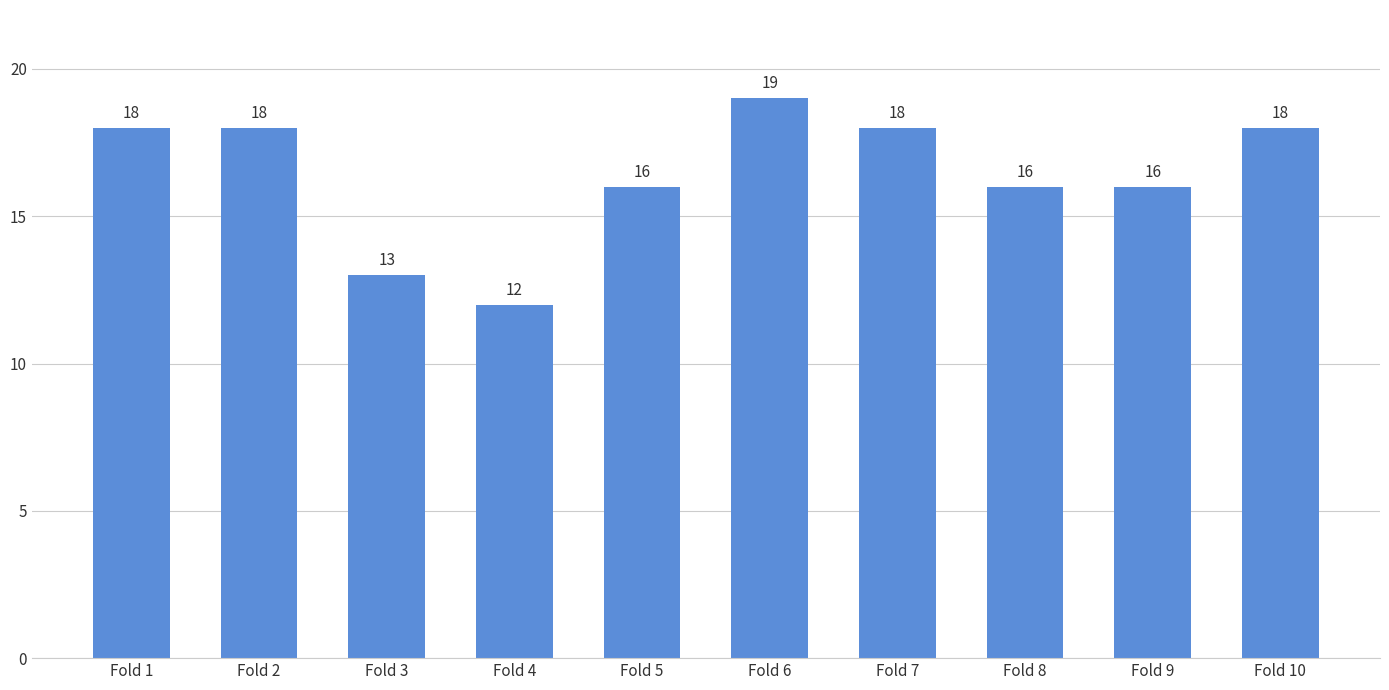

The value at Fold 4 is 12. True or false?

True